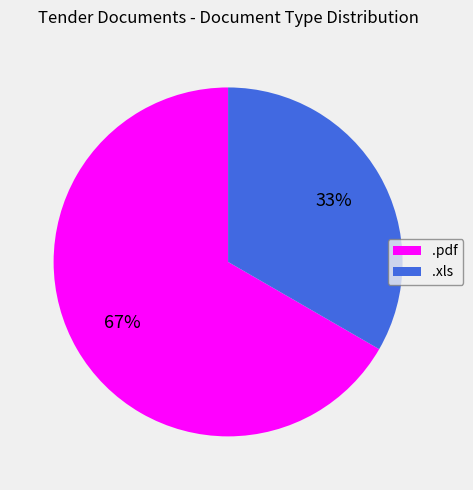

What percentage is the .pdf slice, to the nearest percent?

67%